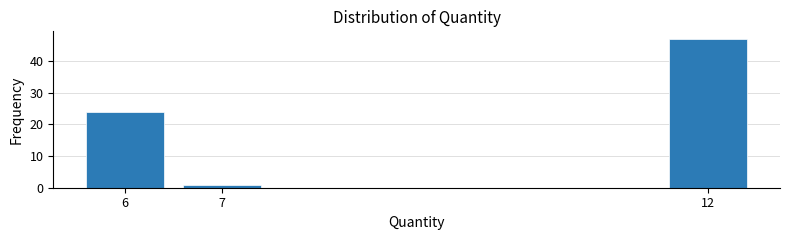

Reading left to right, what are all the values shown in this chart?

6=24	7=1	12=47